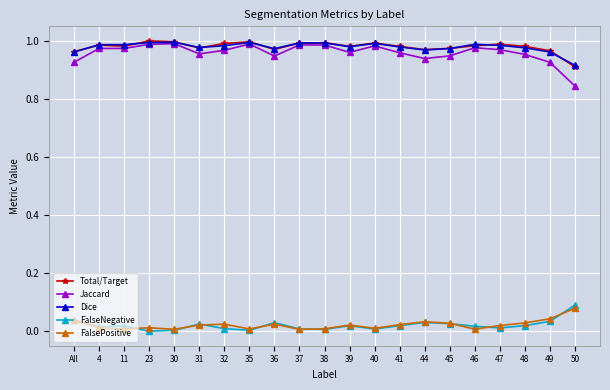

Does the chart display data point markers on the line(s)?

Yes